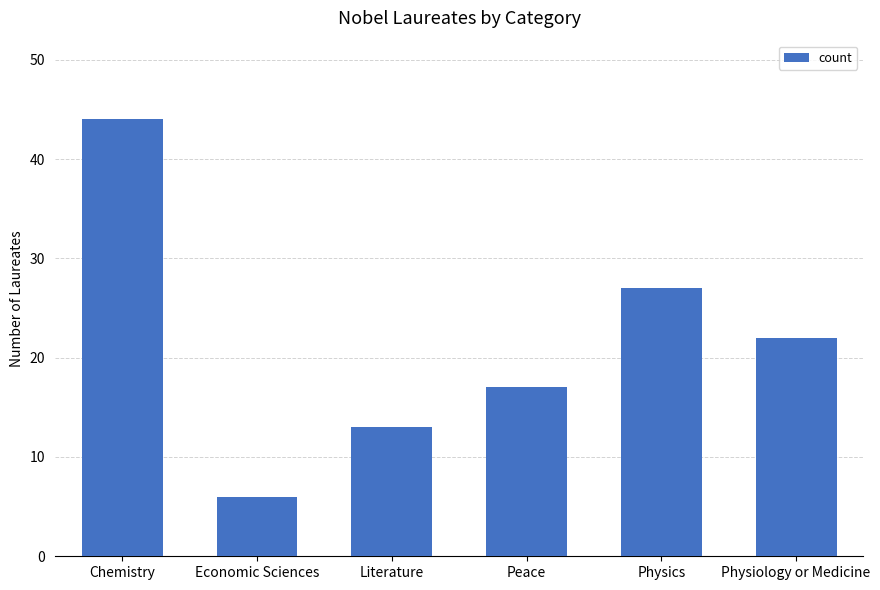

What is the label of the 4th bar from the left?

Peace